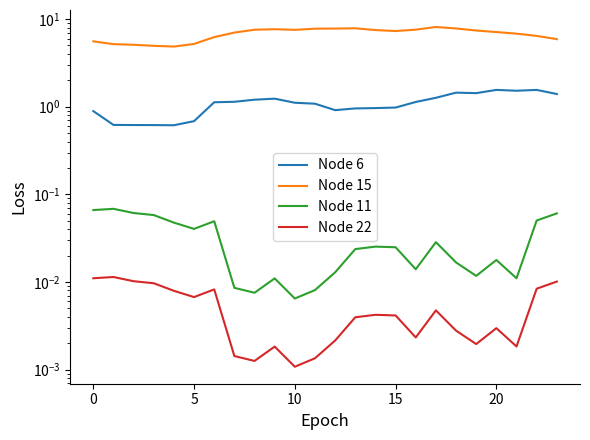

In Node 6, how many points are lower than both neighbors (excluding endpoints)?

4